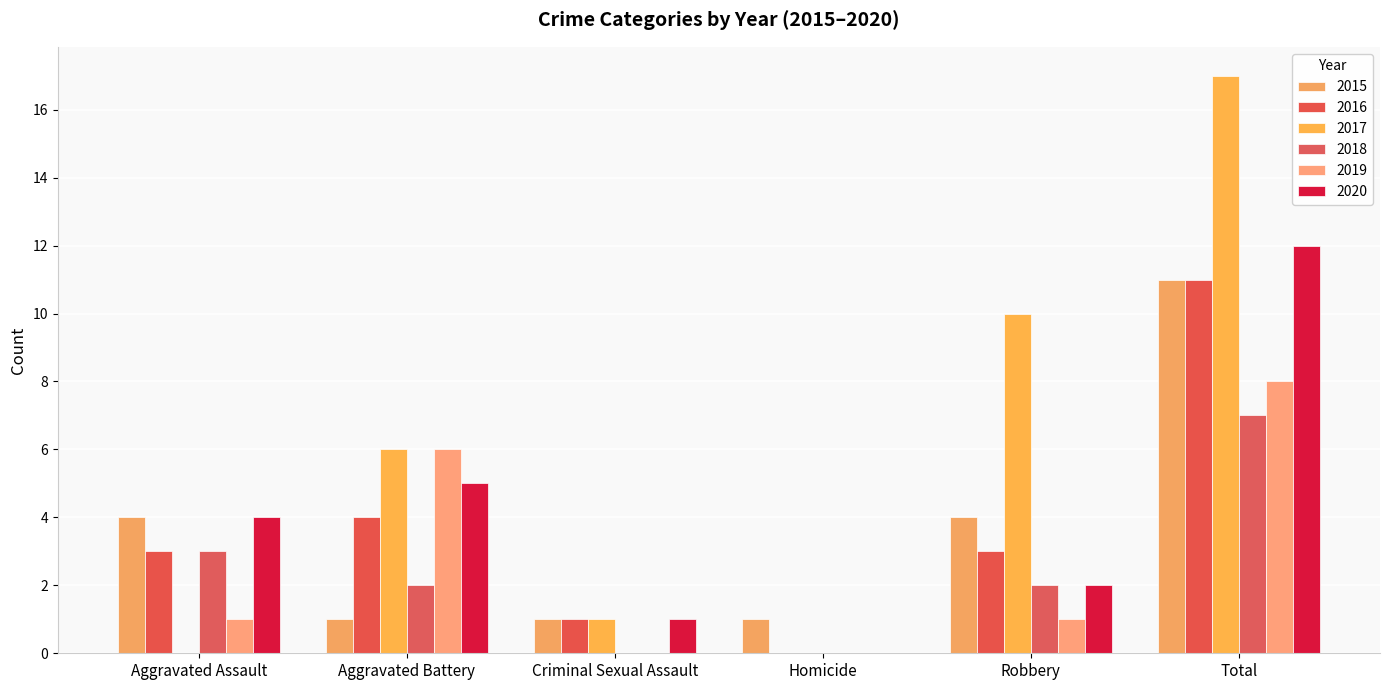

Reading left to right, extract all data points from this chart.

2015: Aggravated Assault=4	Aggravated Battery=1	Criminal Sexual Assault=1	Homicide=1	Robbery=4	Total=11
2016: Aggravated Assault=3	Aggravated Battery=4	Criminal Sexual Assault=1	Homicide=0	Robbery=3	Total=11
2017: Aggravated Assault=0	Aggravated Battery=6	Criminal Sexual Assault=1	Homicide=0	Robbery=10	Total=17
2018: Aggravated Assault=3	Aggravated Battery=2	Criminal Sexual Assault=0	Homicide=0	Robbery=2	Total=7
2019: Aggravated Assault=1	Aggravated Battery=6	Criminal Sexual Assault=0	Homicide=0	Robbery=1	Total=8
2020: Aggravated Assault=4	Aggravated Battery=5	Criminal Sexual Assault=1	Homicide=0	Robbery=2	Total=12